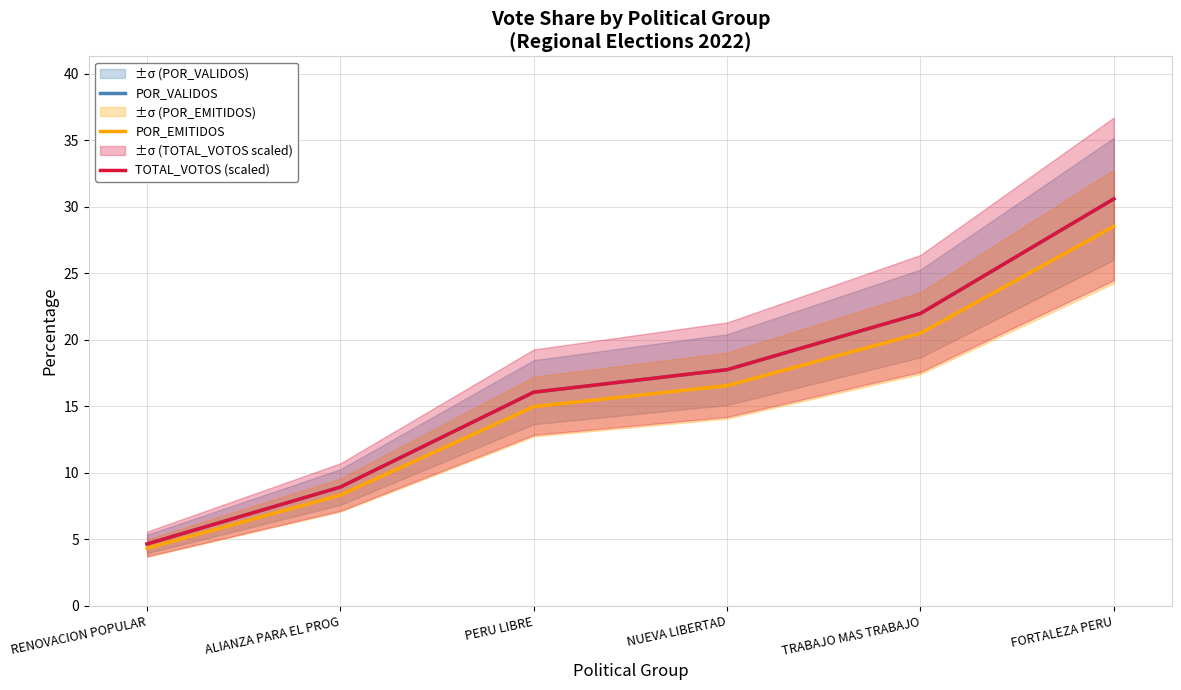

List the labels in order of POR_EMITIDOS value, largest first.

FORTALEZA PERU, TRABAJO MAS TRABAJO, NUEVA LIBERTAD, PERU LIBRE, ALIANZA PARA EL PROG, RENOVACION POPULAR